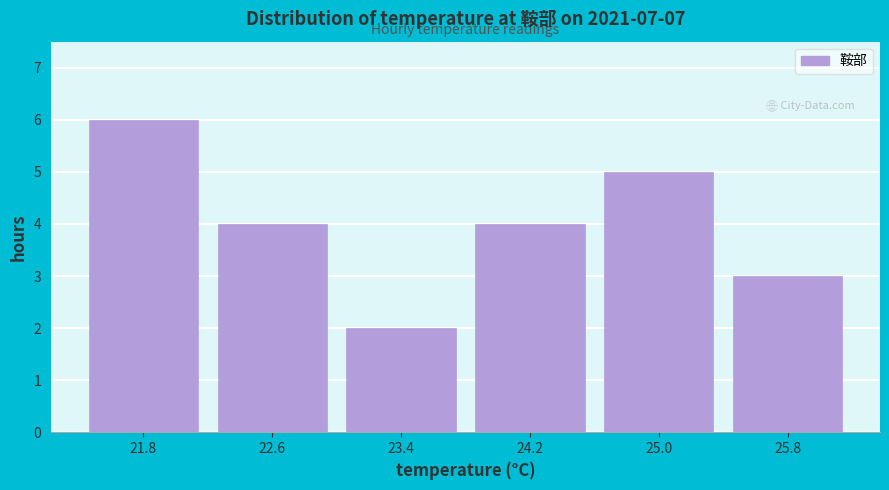

What is the height of the bar covering 23.0 to 23.8 on the x-axis? Neither the bar edges nor the heights are printed on the chart, so give them approximately, as read against the axes.

2